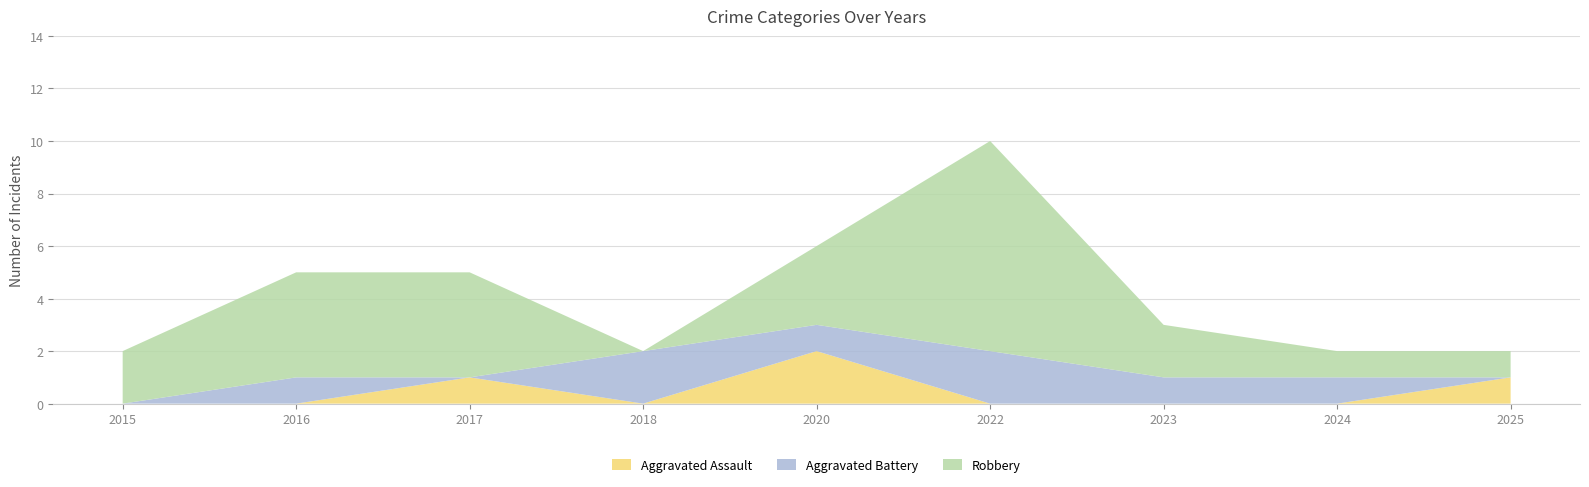

Reading right to left, extract all data points from this chart.

Aggravated Assault: 1	0	0	0	2	0	1	0	0
Aggravated Battery: 0	1	1	2	1	2	0	1	0
Robbery: 1	1	2	8	3	0	4	4	2